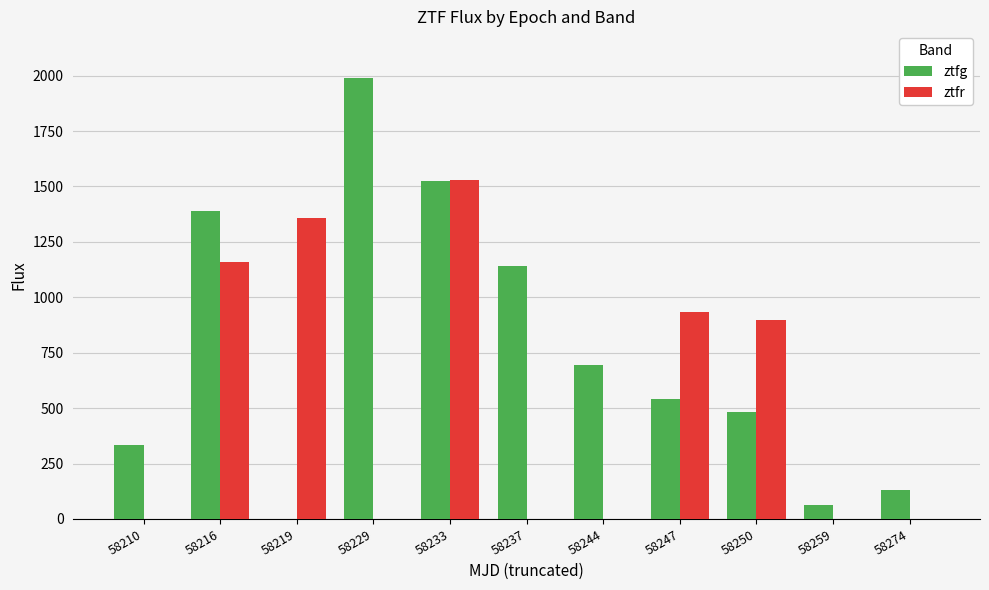

What is the highest value of the ztfr series?

1530.3